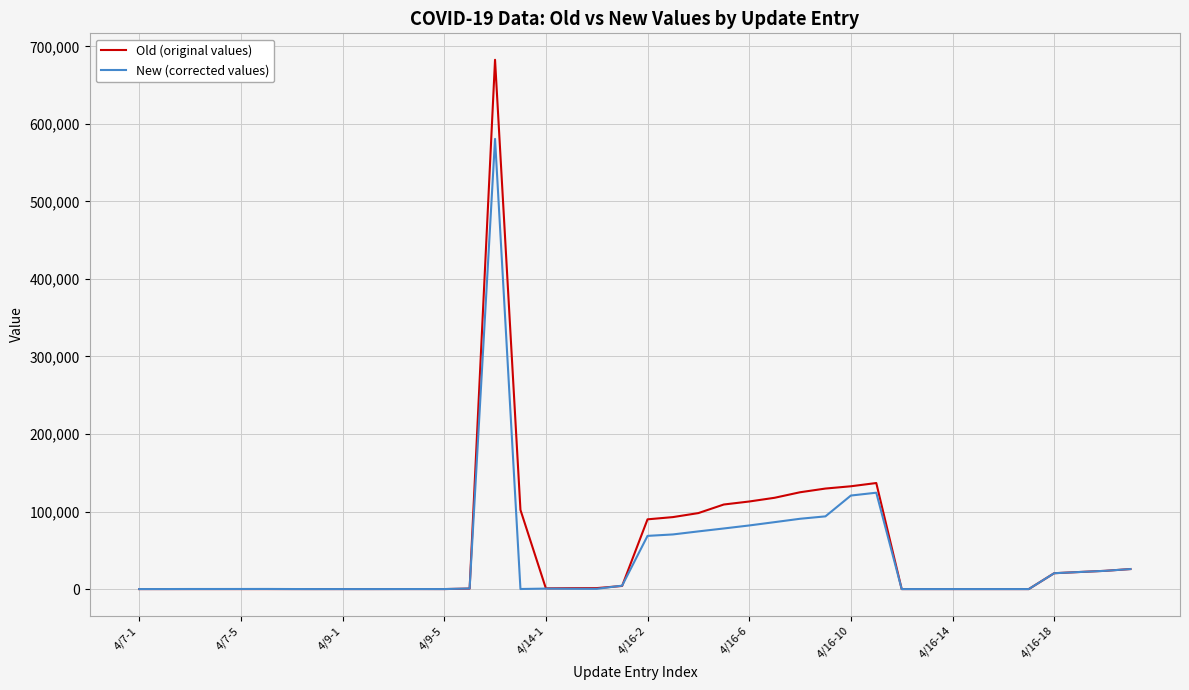

List the series in order of their peak value, lowest first.

New (corrected values), Old (original values)